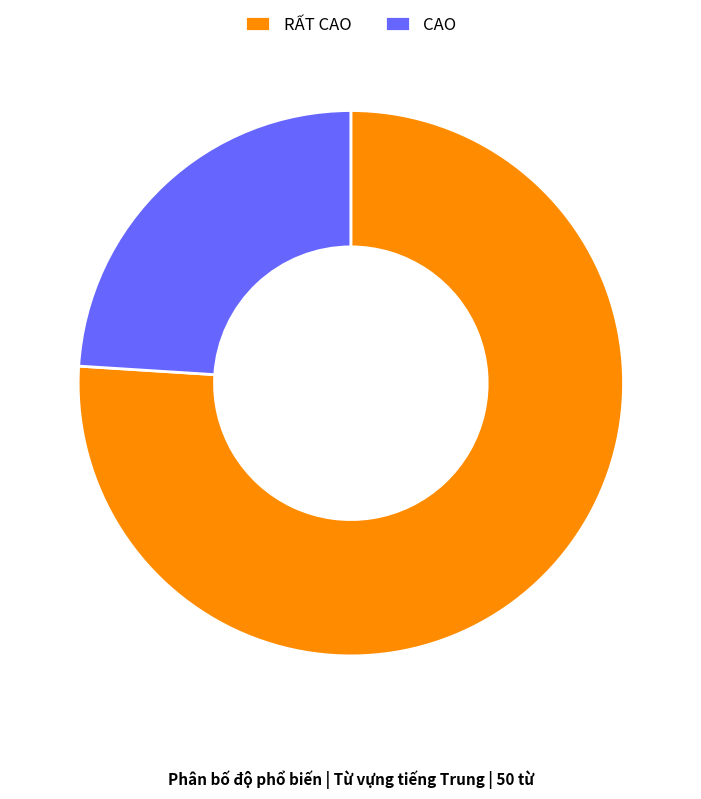

Is there any slice that represents more than half of the pie?

Yes